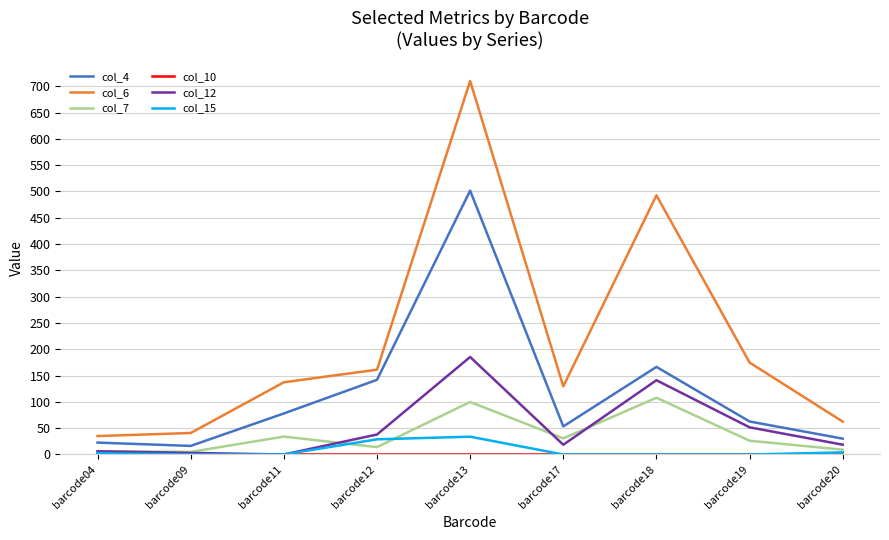

True or false: col_7 and col_6 cross at least once.

False